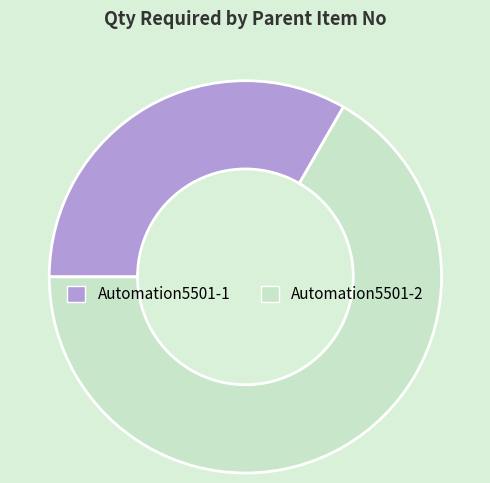

Is there any slice that represents more than half of the pie?

Yes